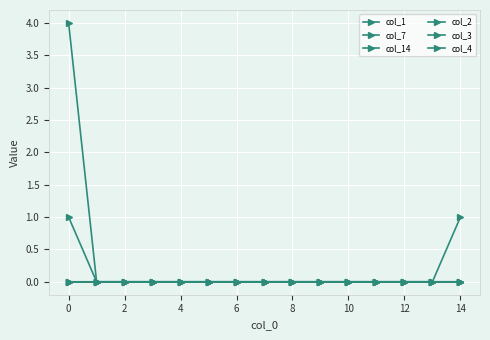

Does the chart have visible grid lines?

Yes